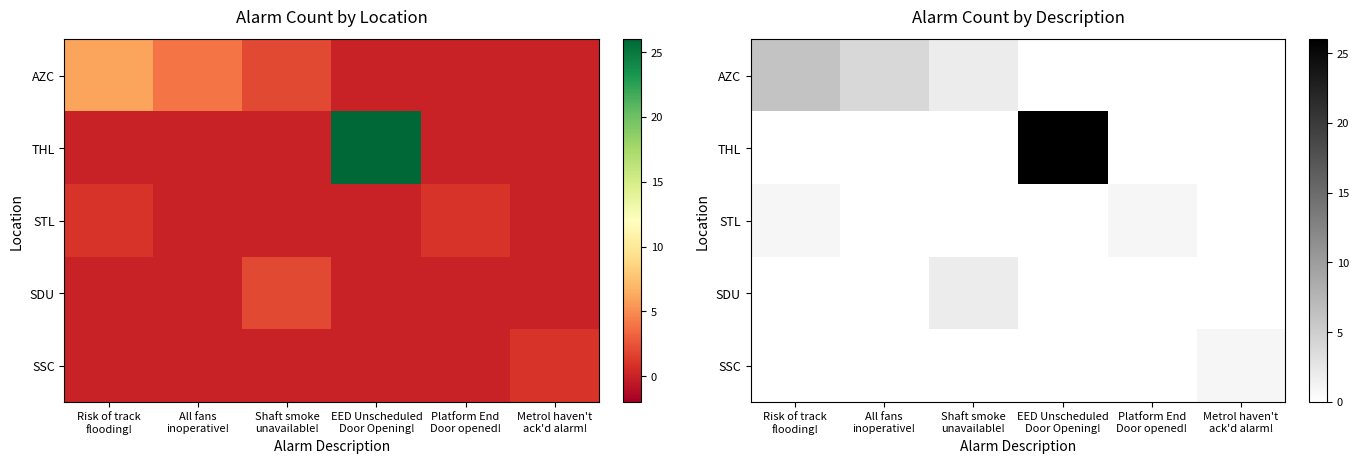

What is the maximum value for THL?

26